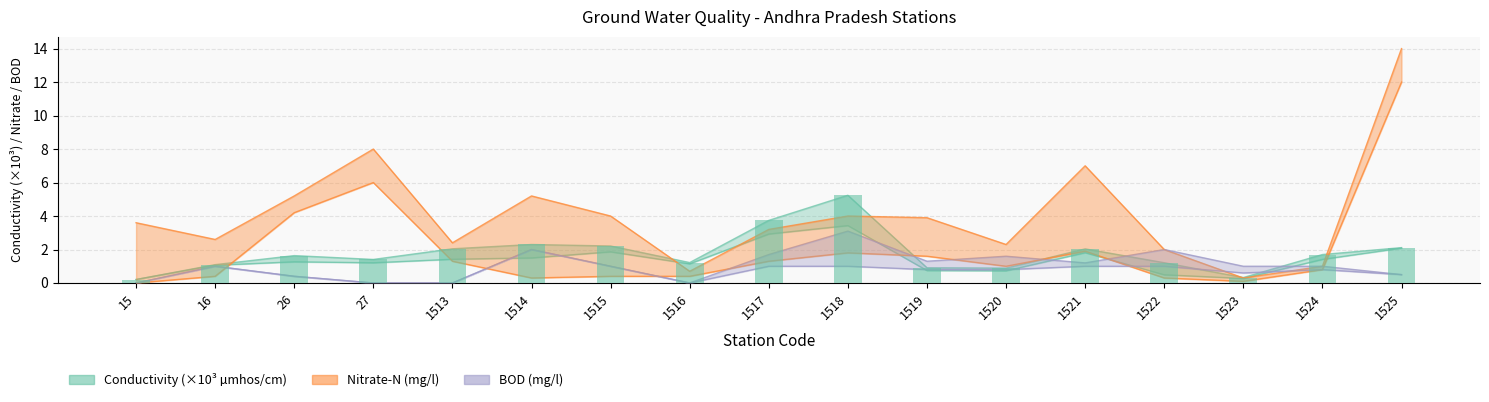

Between 26 and 1525, which series saw the biggest shift?

Nitrate Max